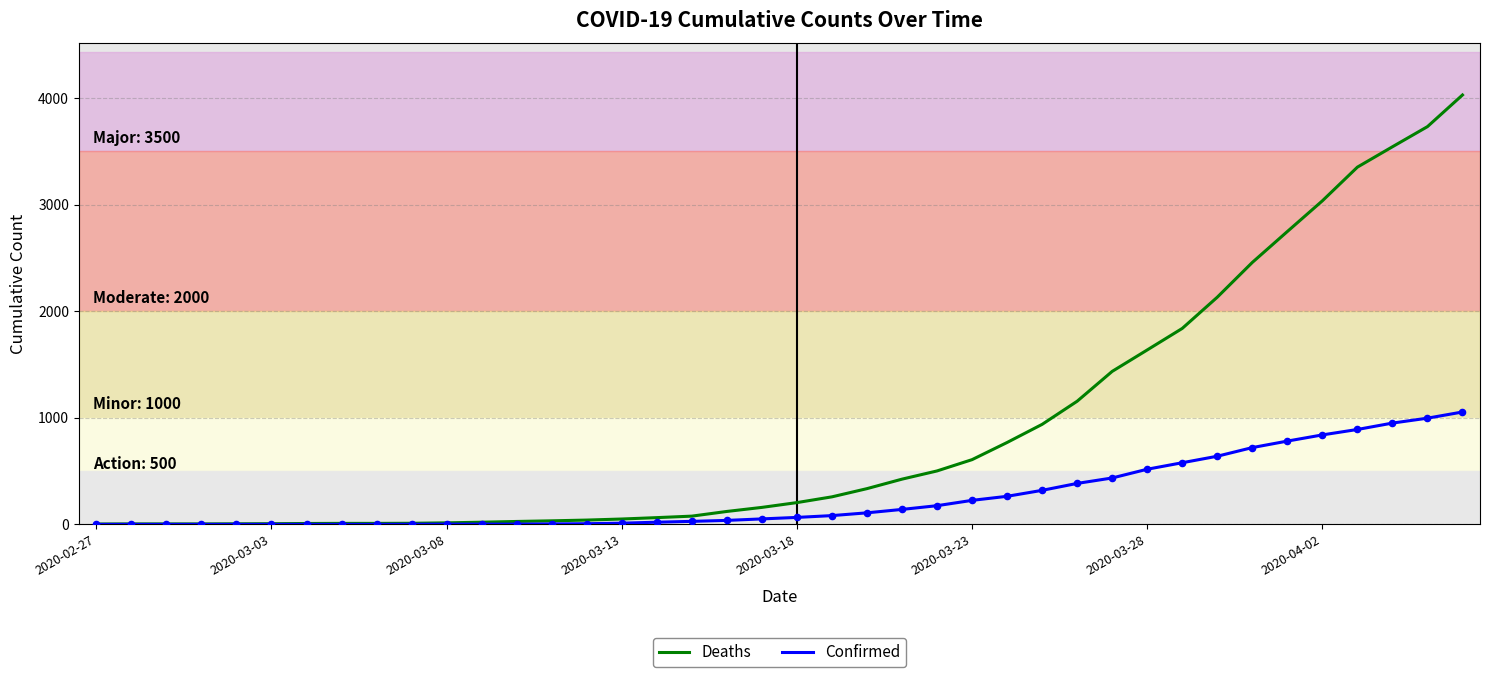

Which series has the largest range (max minus min)?

Deaths